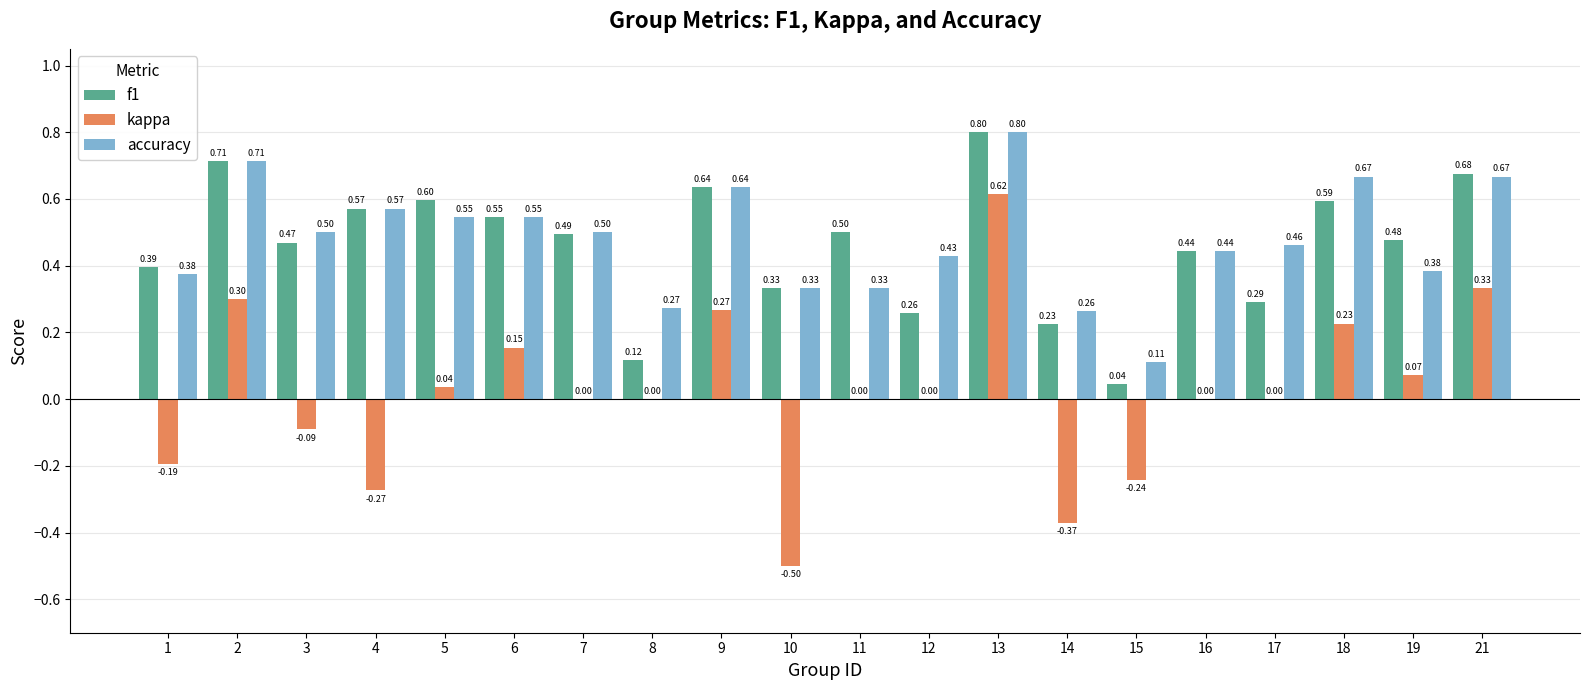

At which category is the sum across all series the highest?

13